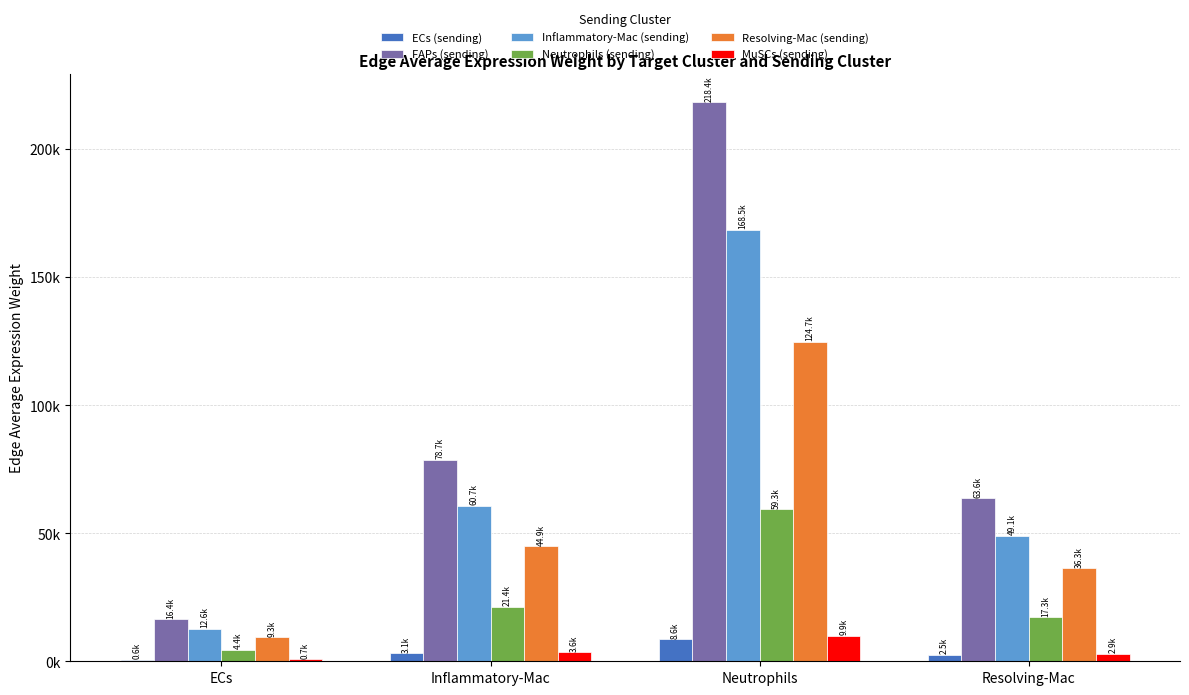

Are the bars horizontal?

No